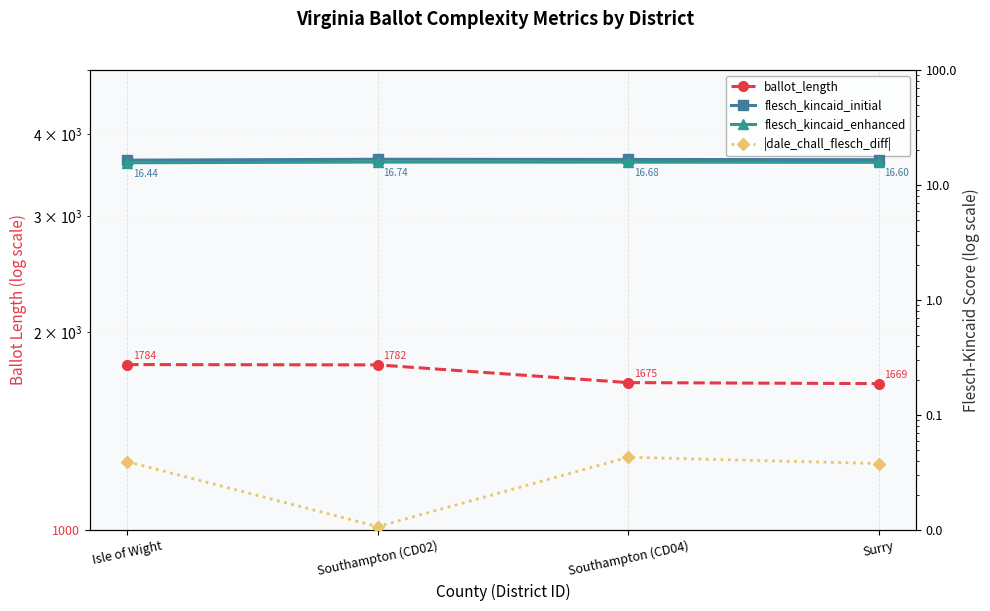

Reading left to right, list all the values displayed in this chart.

ballot_length: Isle of Wight=1784.0	Southampton (CD02)=1782.0	Southampton (CD04)=1675.0	Surry=1669.0
flesch_kincaid_initial: Isle of Wight=16.4	Southampton (CD02)=16.7	Southampton (CD04)=16.7	Surry=16.6
flesch_kincaid_enhanced: Isle of Wight=15.6	Southampton (CD02)=15.8	Southampton (CD04)=15.8	Surry=15.7
|dale_chall_flesch_diff|: Isle of Wight=0.0	Southampton (CD02)=0.0	Southampton (CD04)=0.0	Surry=0.0